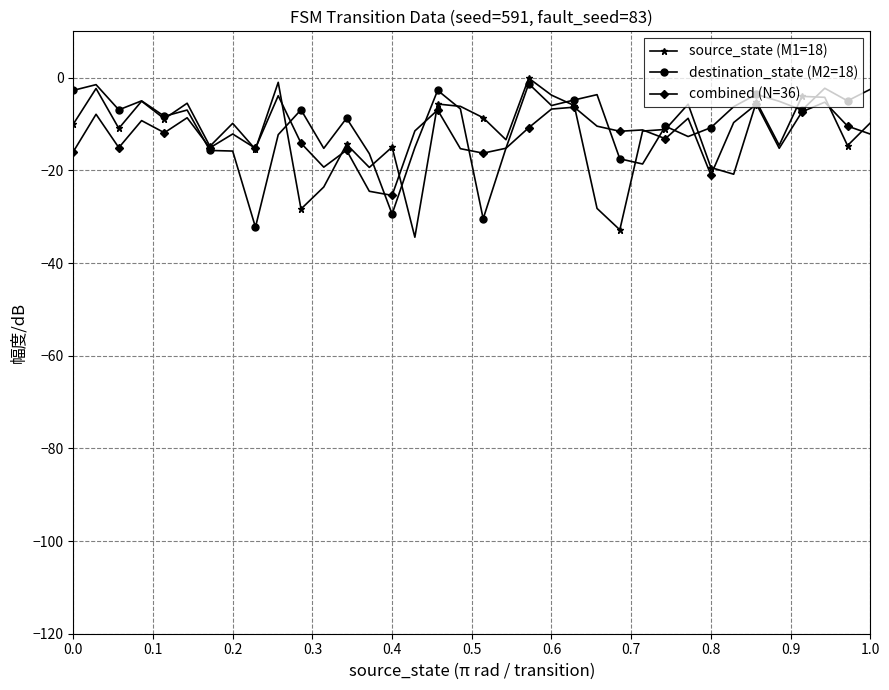

True or false: combined (N=36) and destination_state (M2=18) intersect in this chart.

True